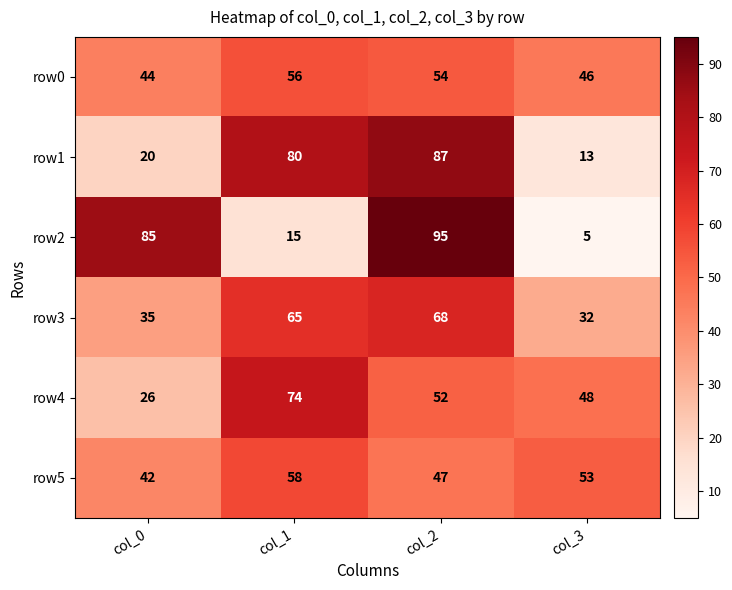

At which label does row4 first exceed 52?

col_1